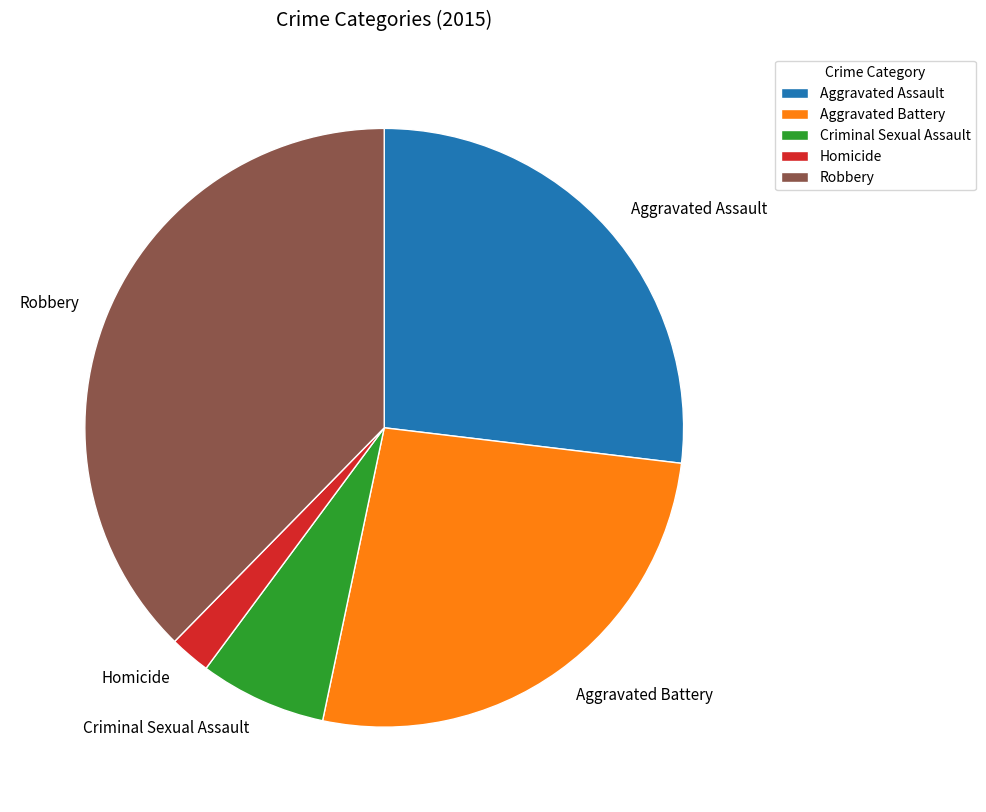

What is the ratio of the value at Aggravated Assault to the value at Homicide?

12.2